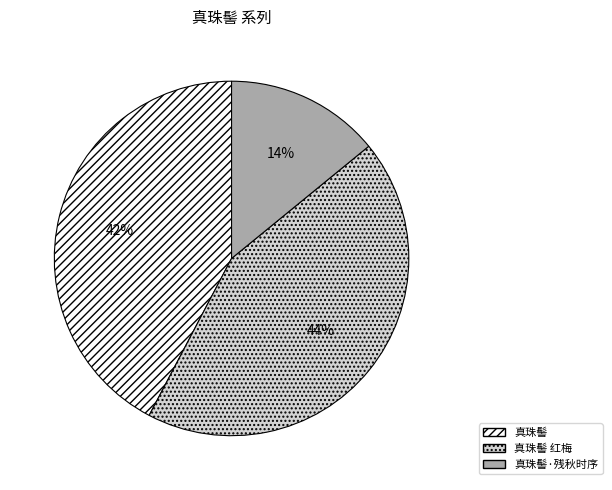

To the nearest percent, what is the combined percentage of 真珠髻 红梅 and 真珠髻·残秋时序?

58%